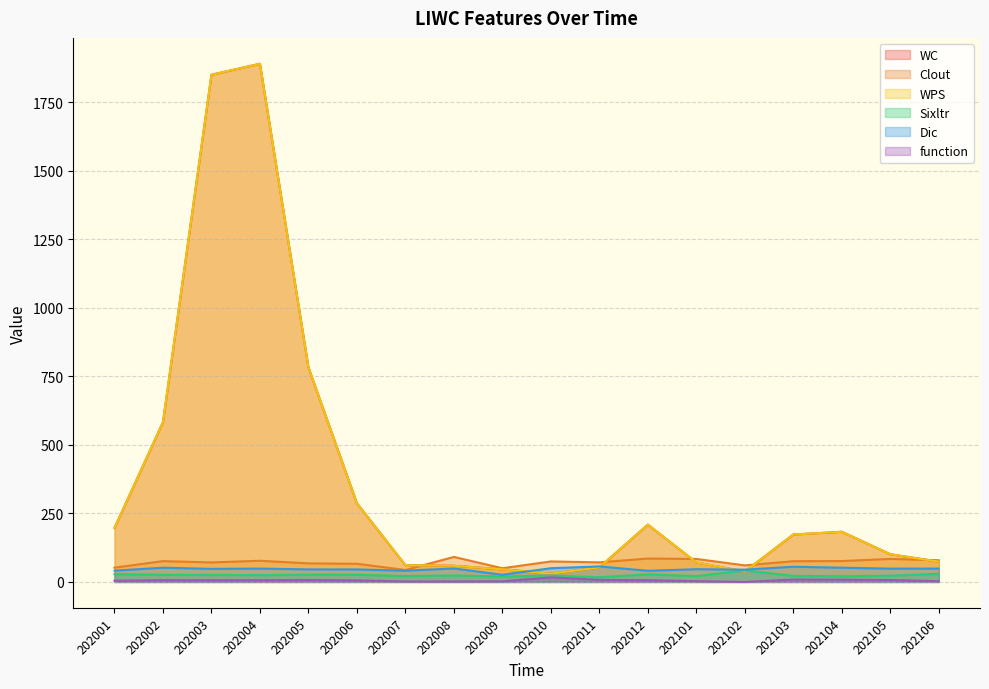

Which series has the largest range (max minus min)?

WC